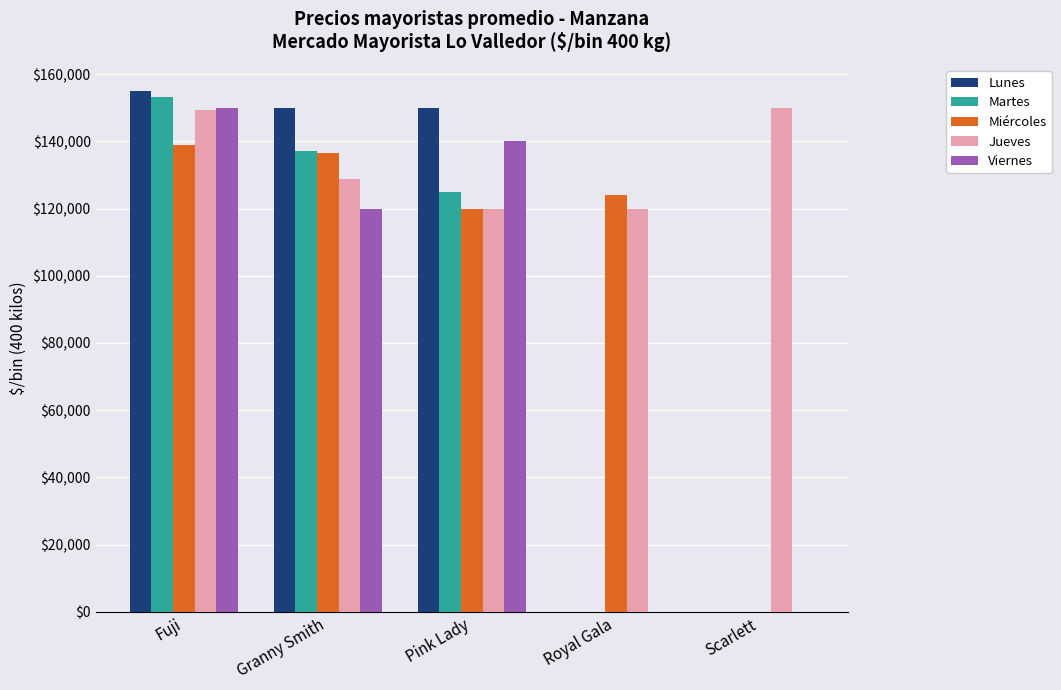

What is the sum of the Jueves values at Fuji and Royal Gala?

269412